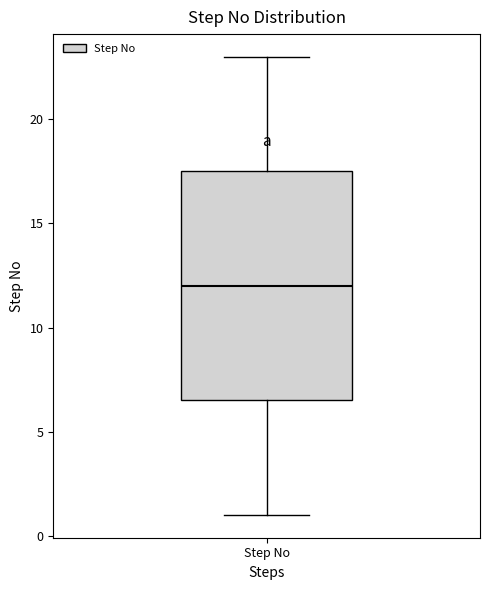

Where does the upper whisker of the box for Step No end on the y-axis? The values are not printed on the chart, so give them approximately, as read against the axis.

23.0